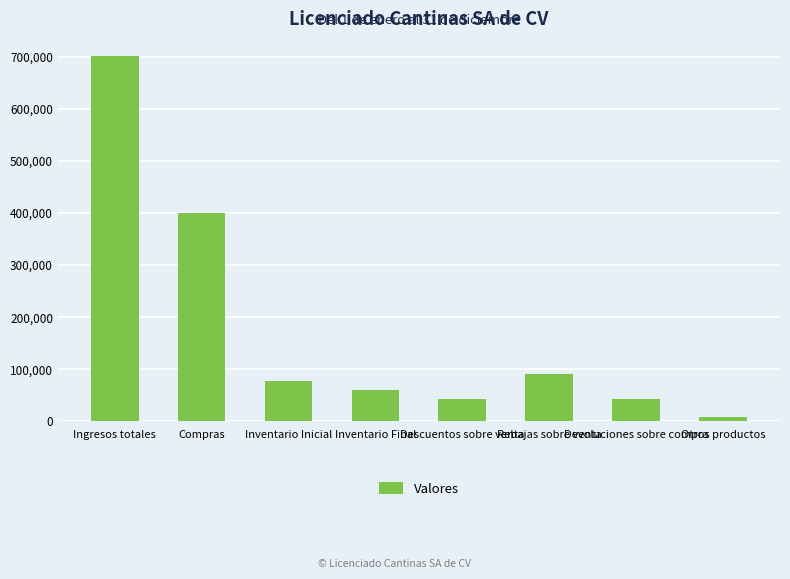

How many data points does each series have?

8